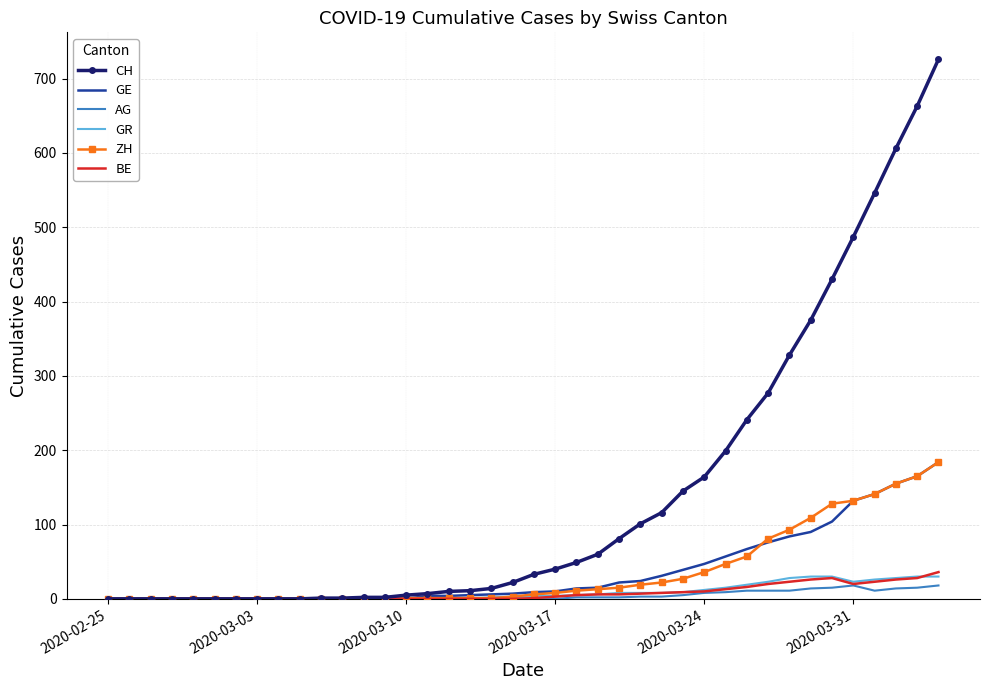

What are all the series names shown in the legend?

CH, GE, AG, GR, ZH, BE